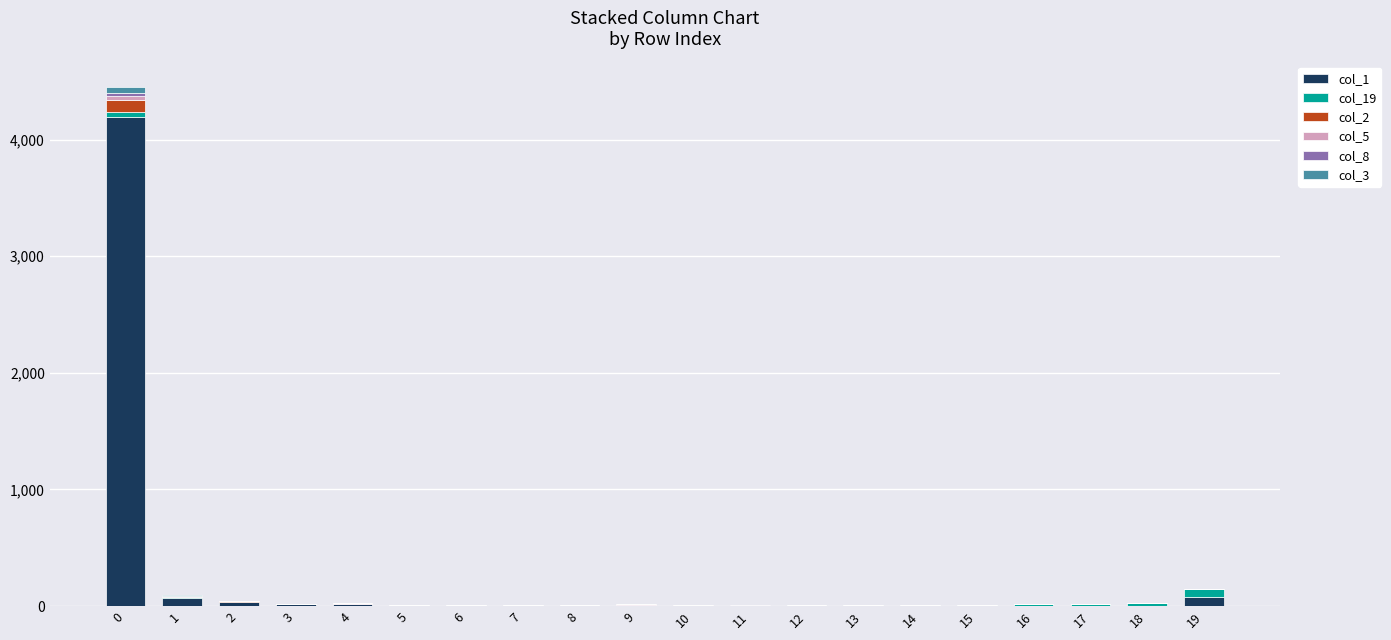

How many distinct data groups are displayed?

6